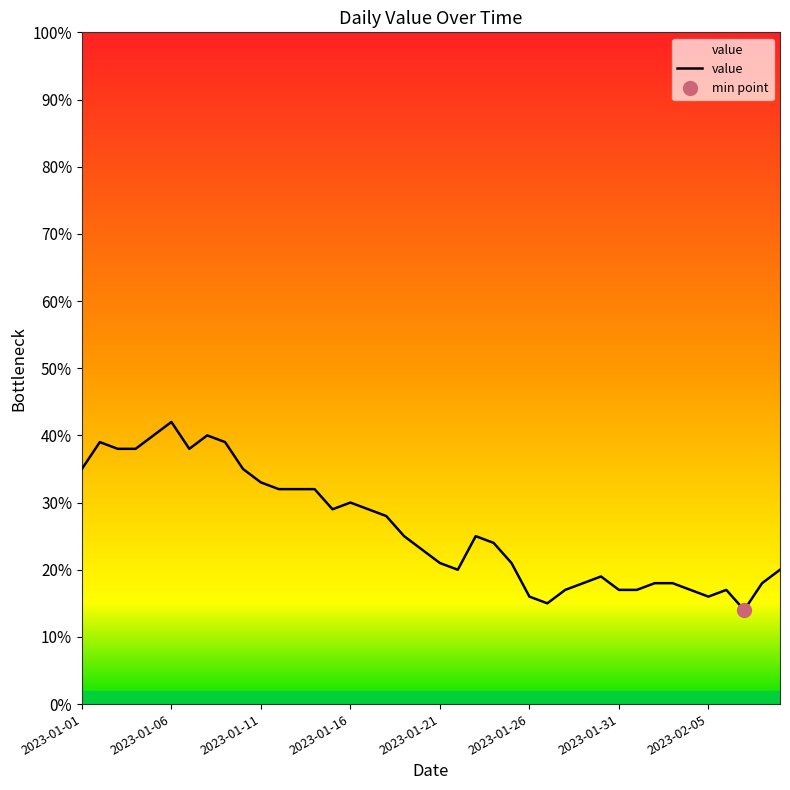

What is the lowest value of the value series?

14